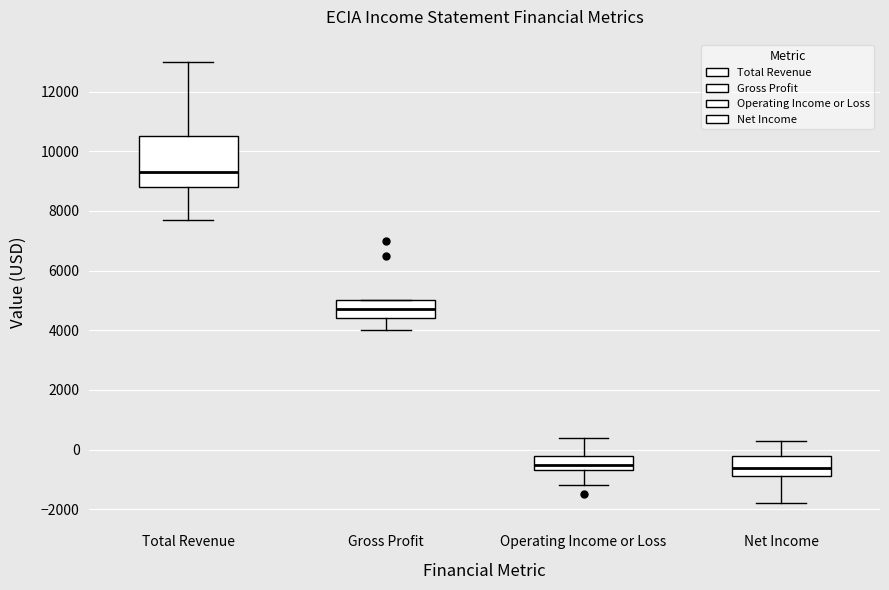

Which box is the tallest, from its lower edge to its upper edge?

Total Revenue